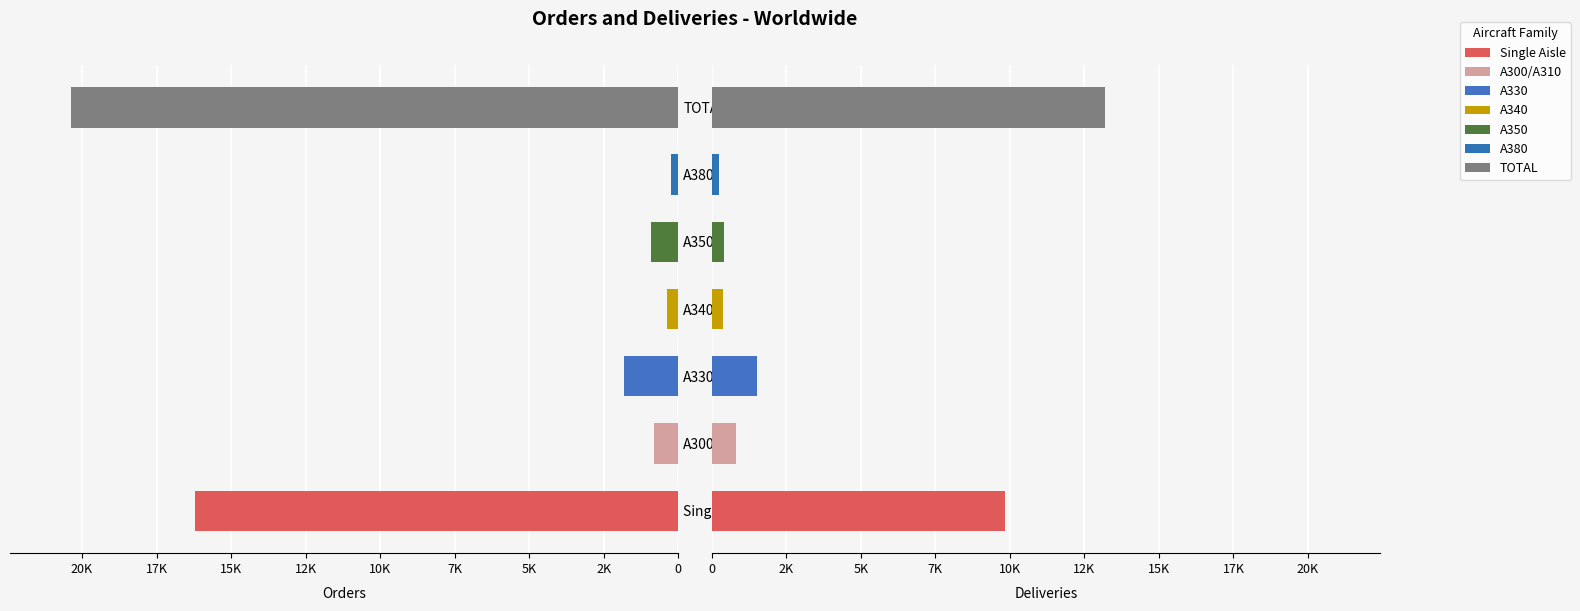

The value of Deliveries at TOTAL is 23543. True or false?

False